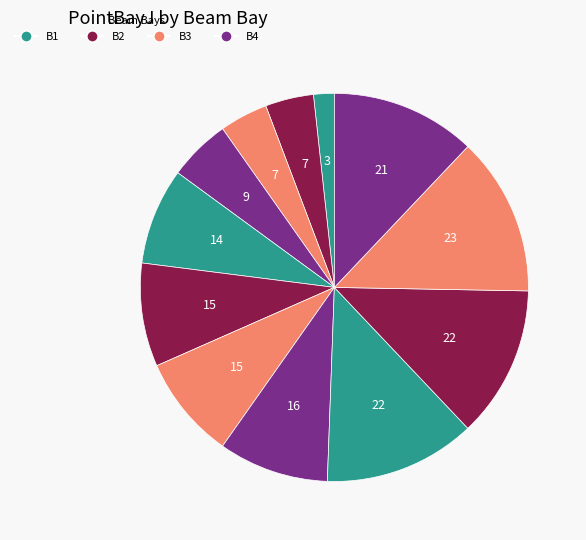

Count the number of slices in the pie.

12